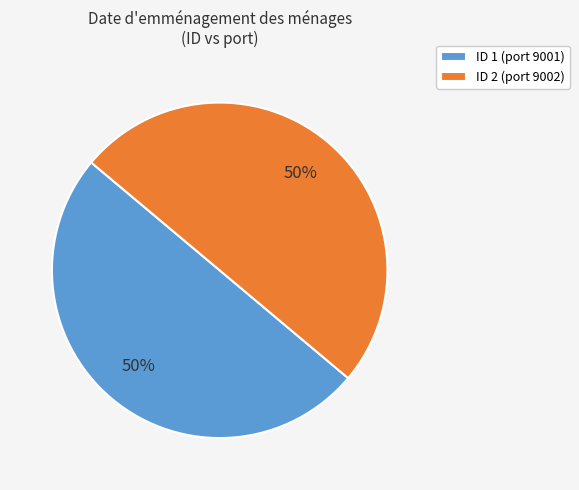

To the nearest percent, what is the combined percentage of ID 1 (port 9001) and ID 2 (port 9002)?

100%